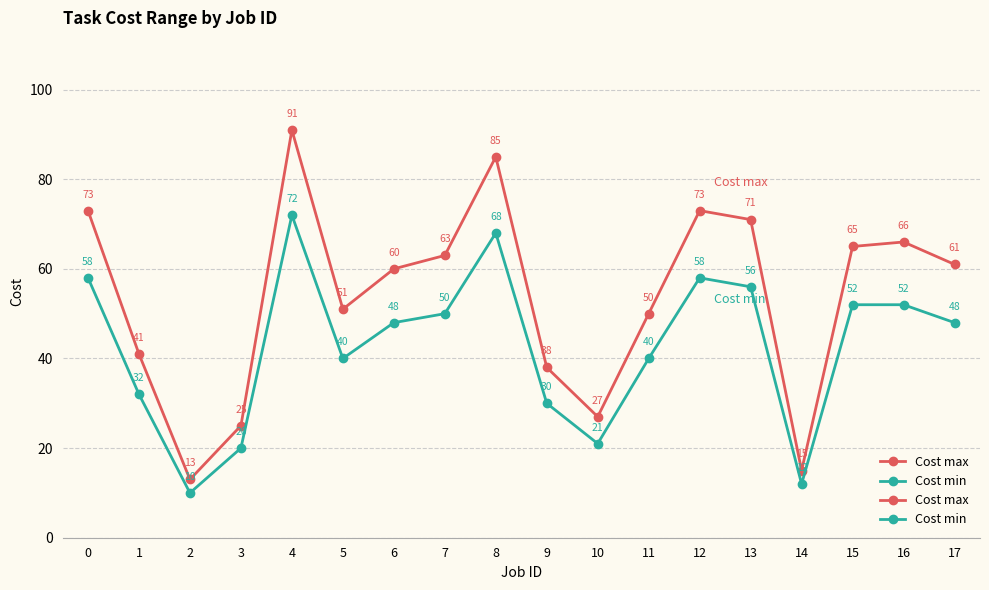

How many lines are shown in the chart?

2